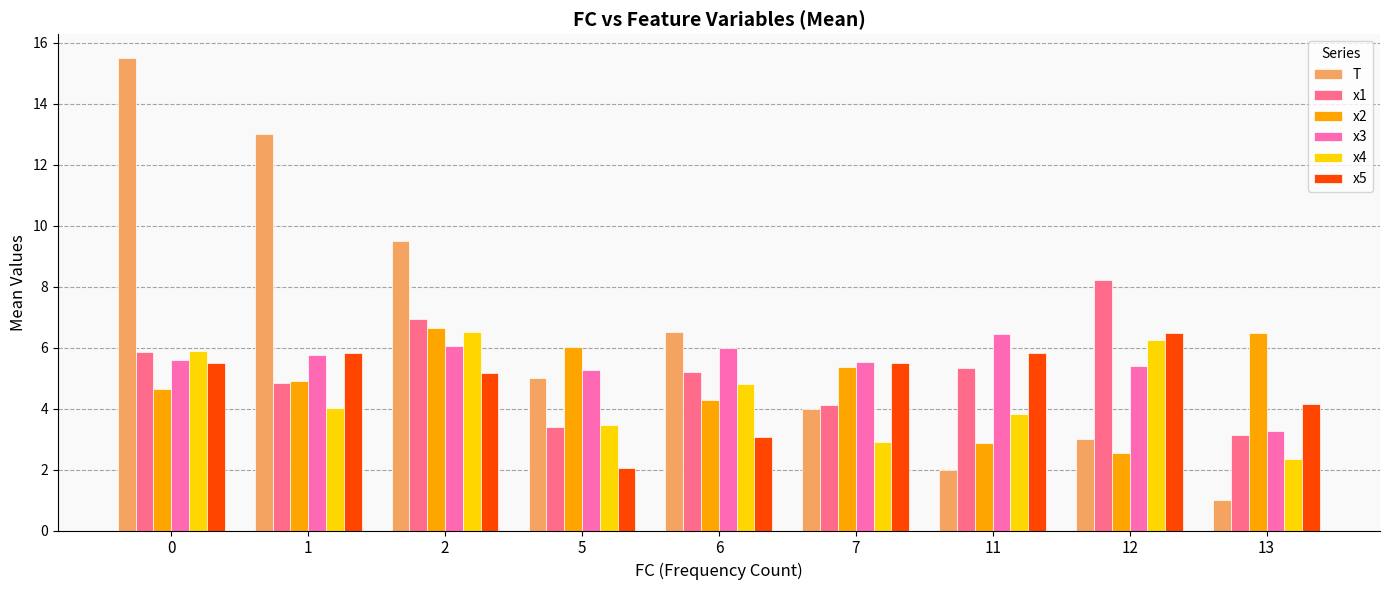

How many values in the x4 series are below 4?

4